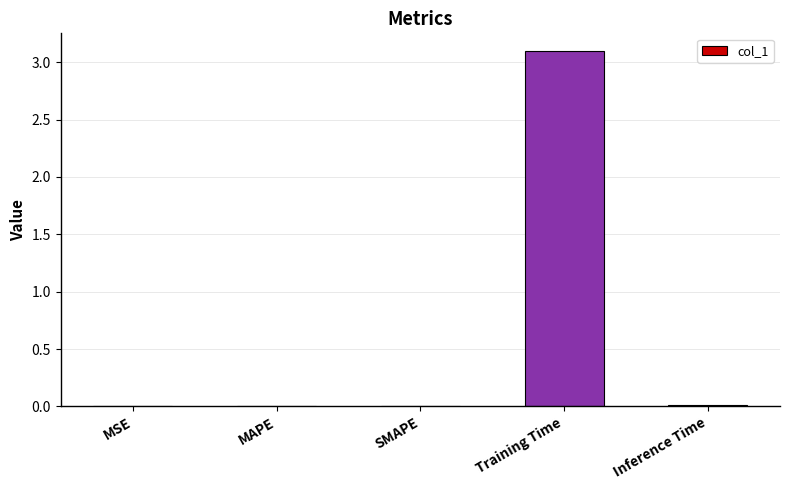

What is the sum of all values?

3.1